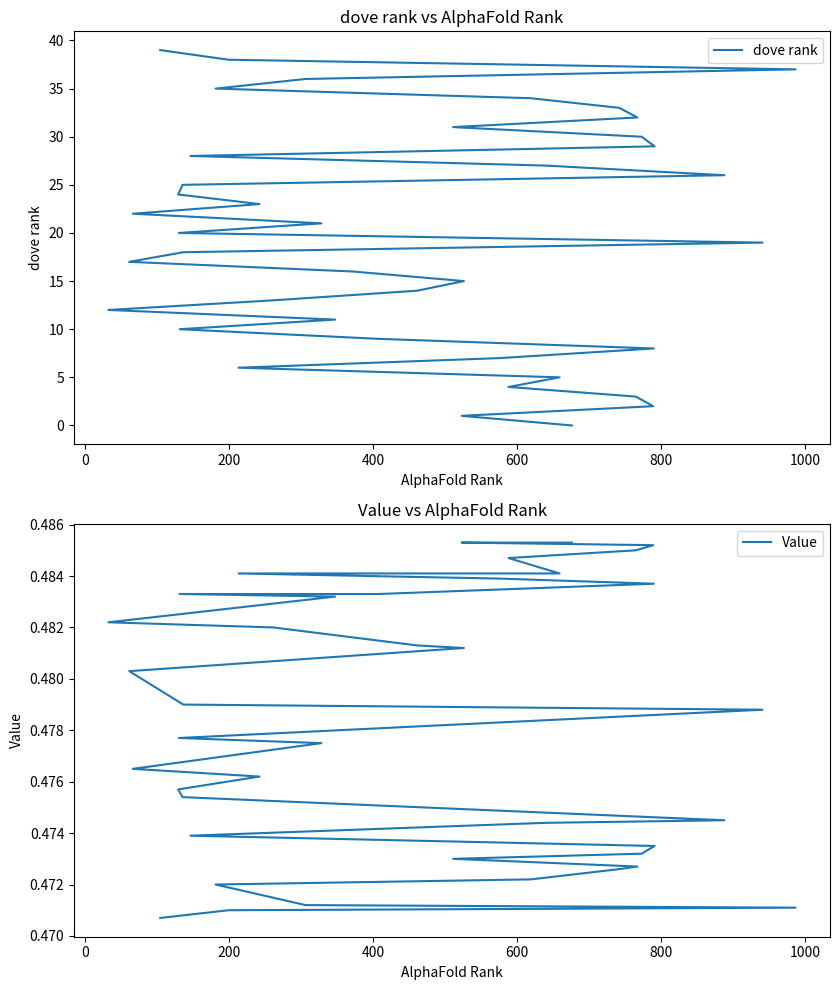

List the series in order of their overall mean, highest first.

dove rank, Value